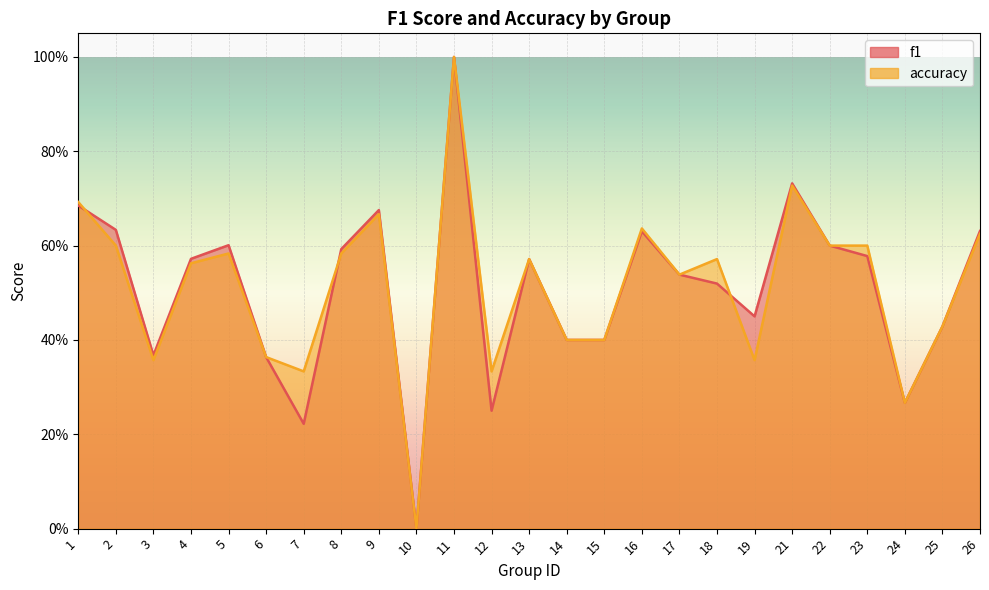

Which series changed the most between 1 and 24?

accuracy